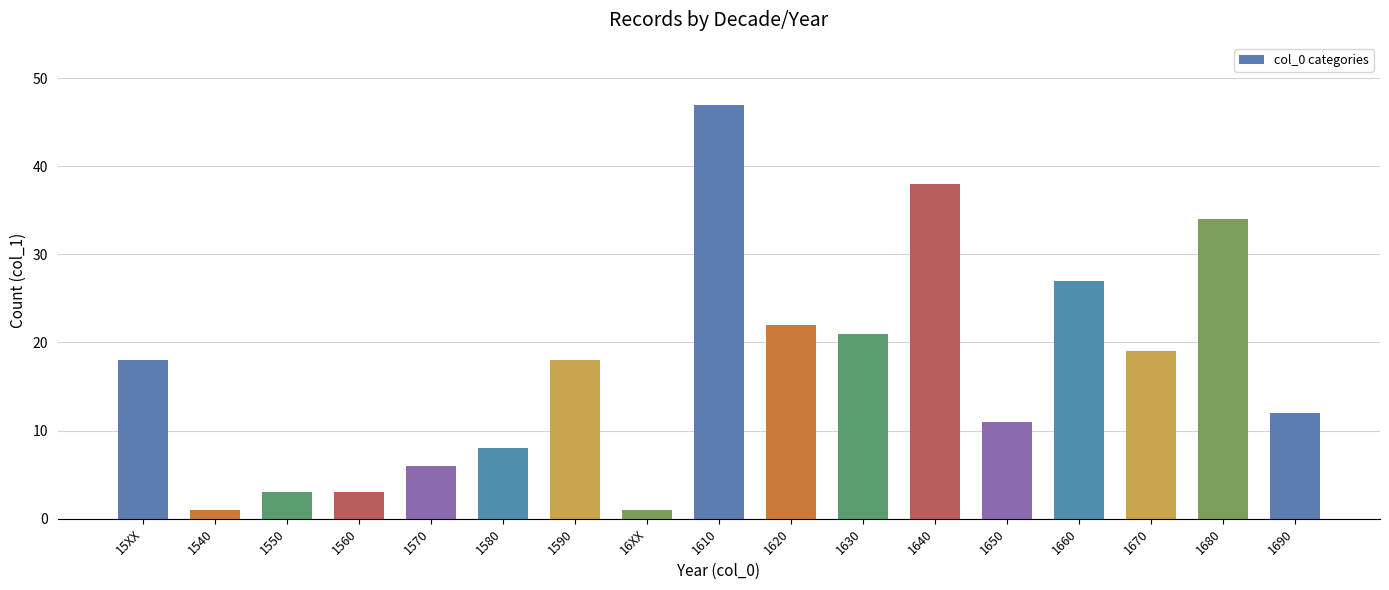

How many categories are shown in the chart?

17